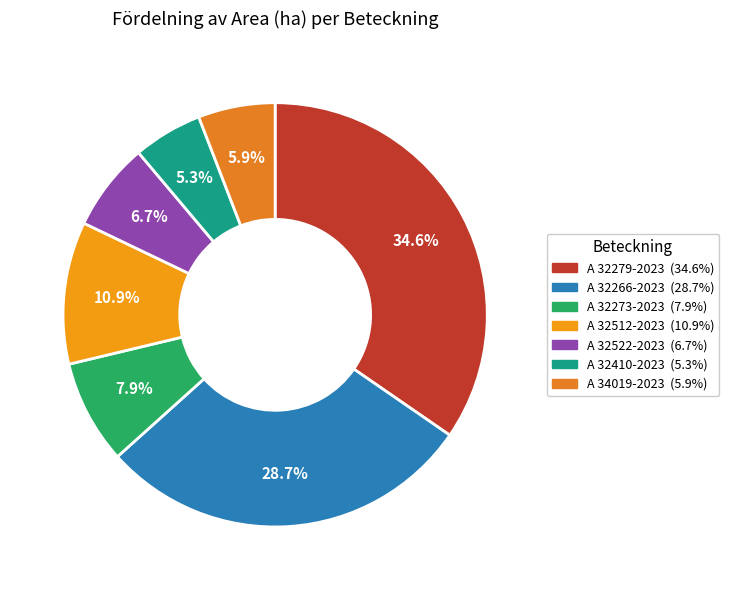

Which slice is the largest?

A 32279-2023